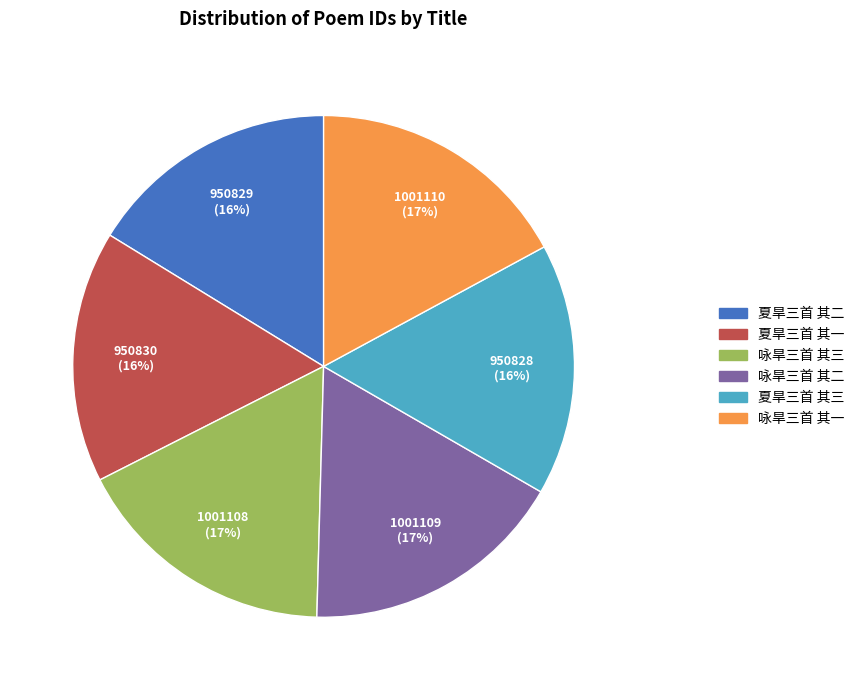

To the nearest percent, what is the average slice percentage?

17%